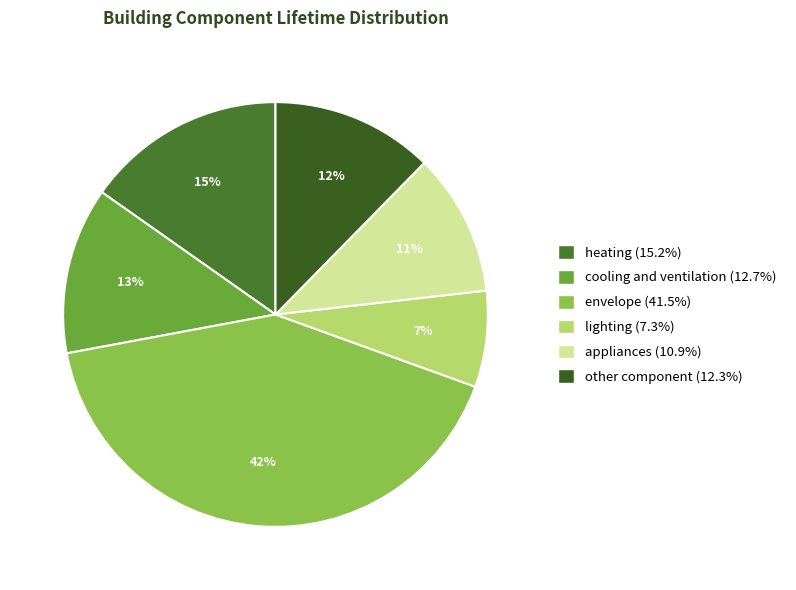

Combined, do heating and appliances account for over 50%?

No